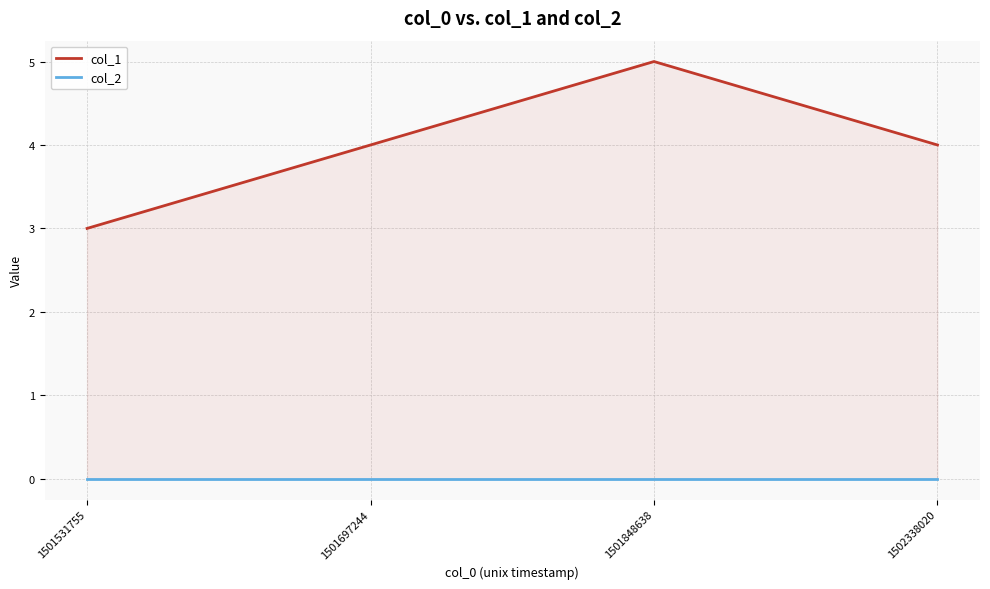

True or false: col_1 and col_2 cross at least once.

False